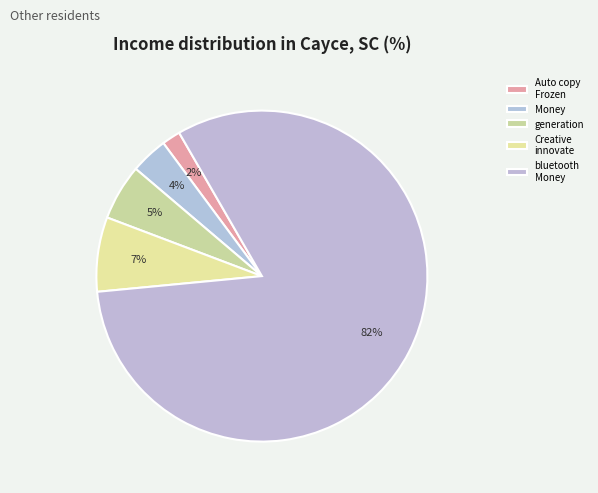

Which category has the smallest portion of the pie?

Auto copy Frozen